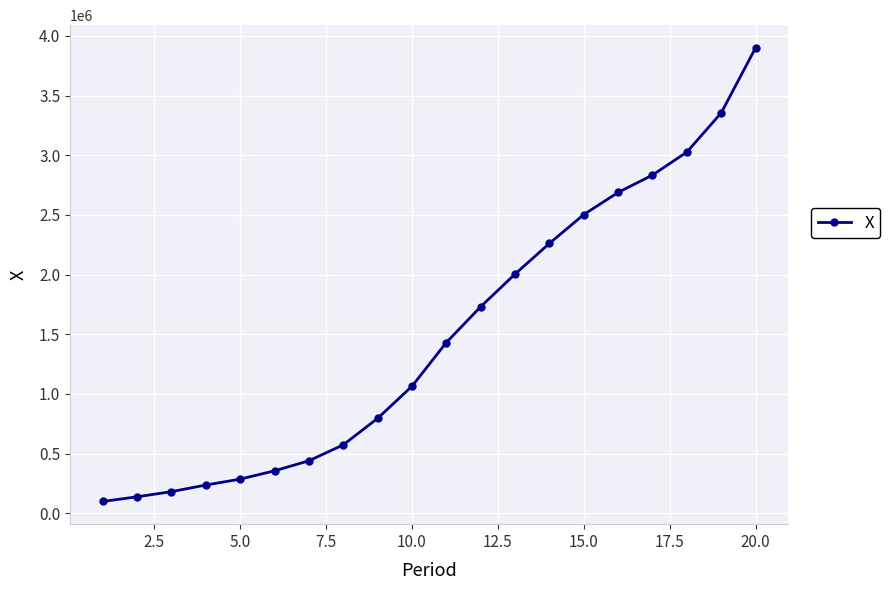

Count the number of categories in the chart.

20